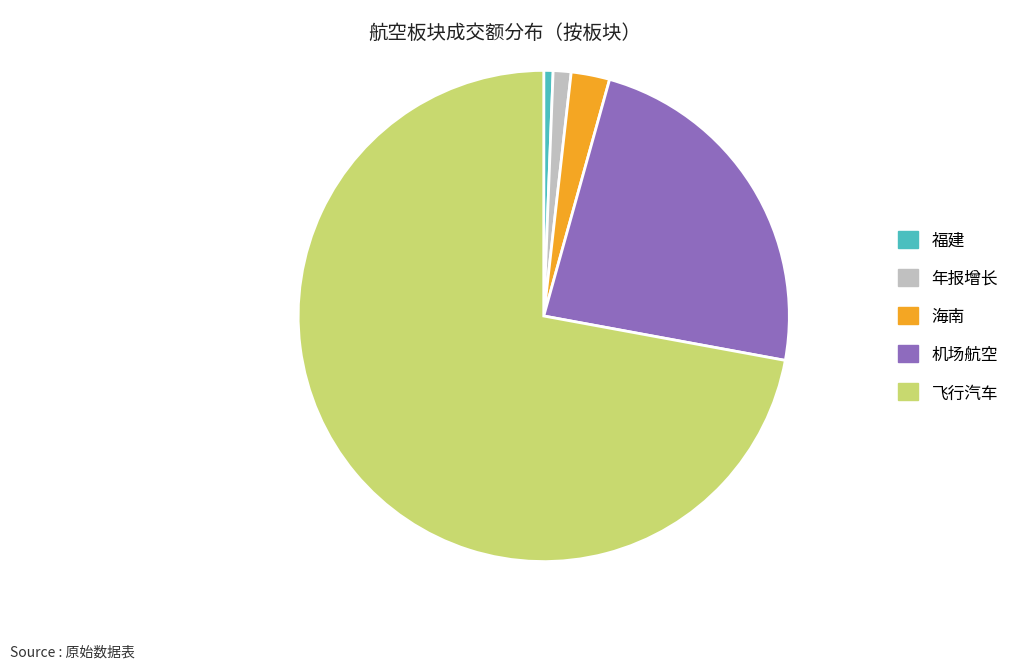

Does any single category account for the majority?

Yes